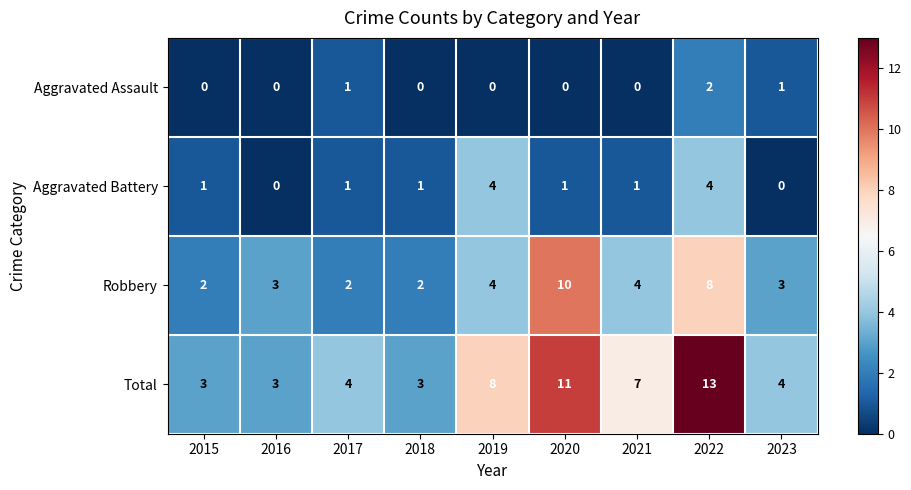

The Aggravated Battery series shows 2 at 2023. True or false?

False